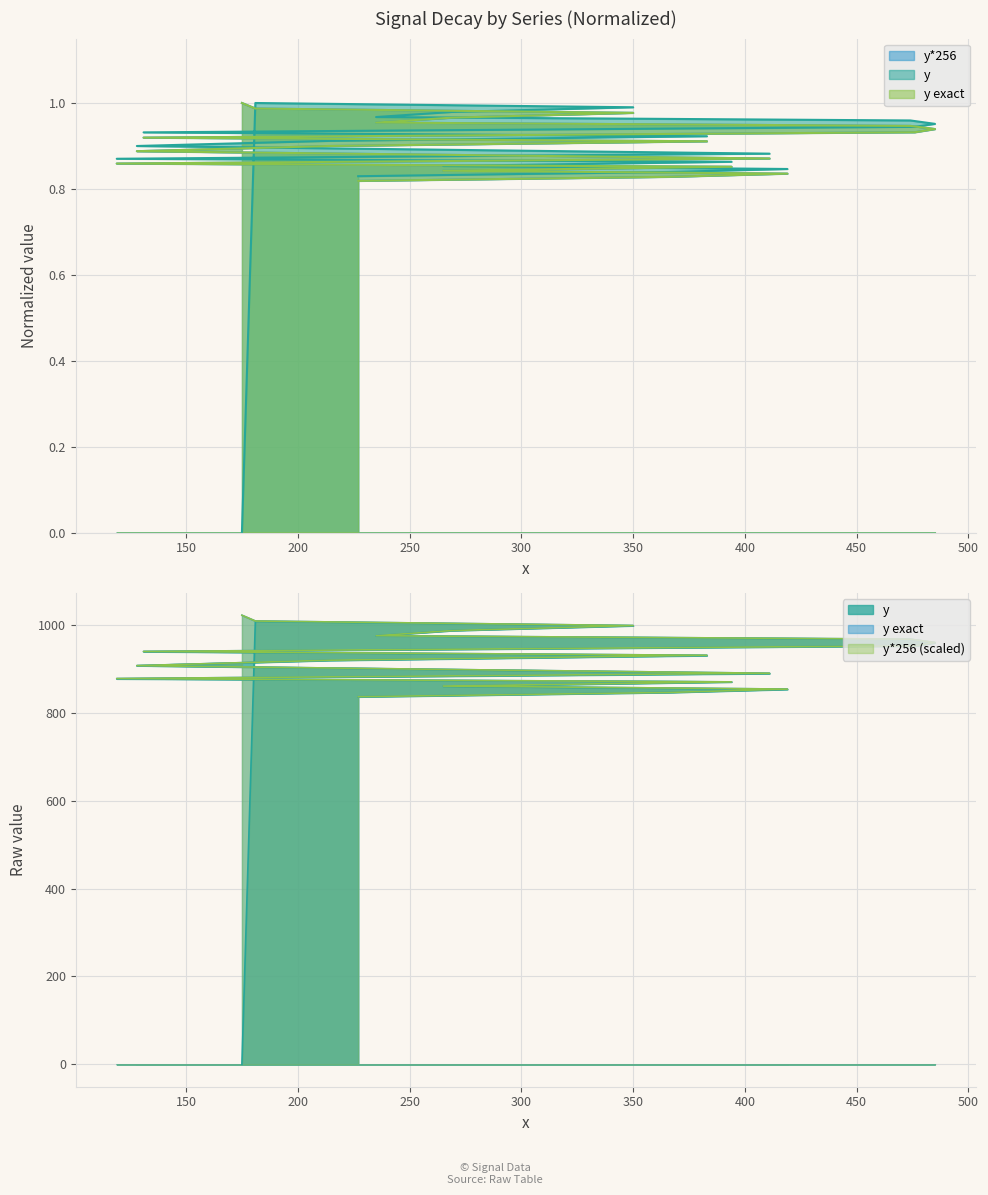

The value of y at 383 is 0.9. True or false?

True